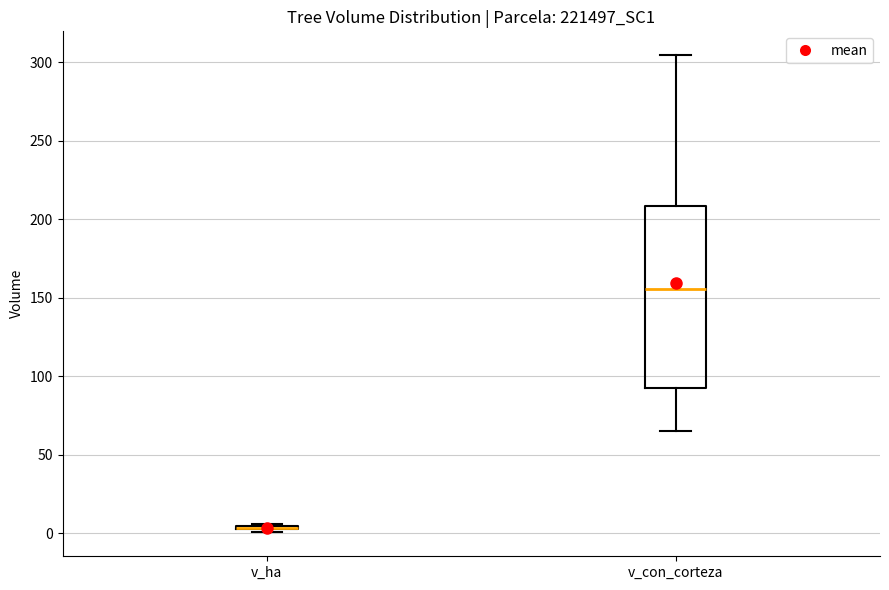

Reading left to right, transcribe this box plot: for each box, give where its median line is, the range the box spans, and where its two whiskers end, as read against the y-axis. The values are not printed on the chart, so give them approximately, as read against the axis.

v_ha: box collapsed to a line at 5, whiskers 0 to 5
v_con_corteza: median 155, box 95 to 210, whiskers 65 to 305